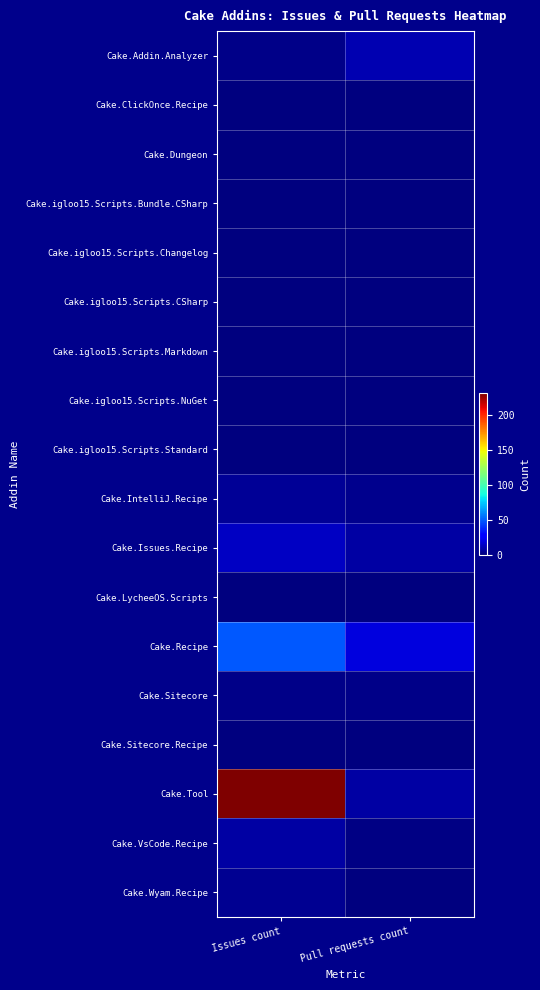

At which category does the chart reach its minimum across all series?

Issues count